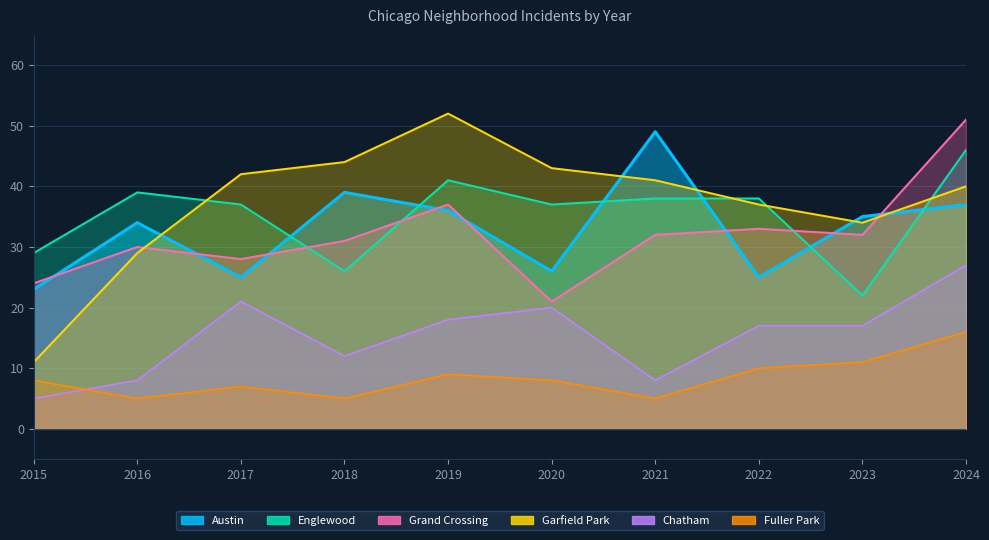

Which has a higher value, 2018 or 2023?

2018